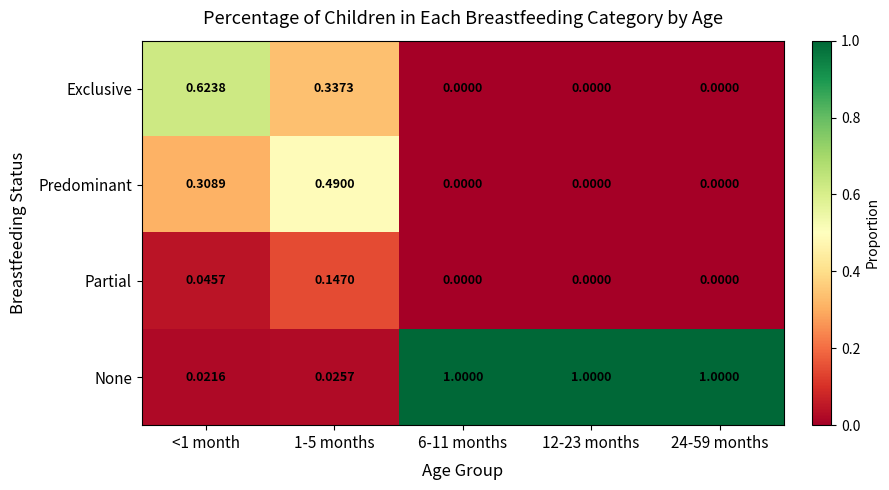

Rank the series at <1 month from highest to lowest value.

Exclusive, Predominant, Partial, None